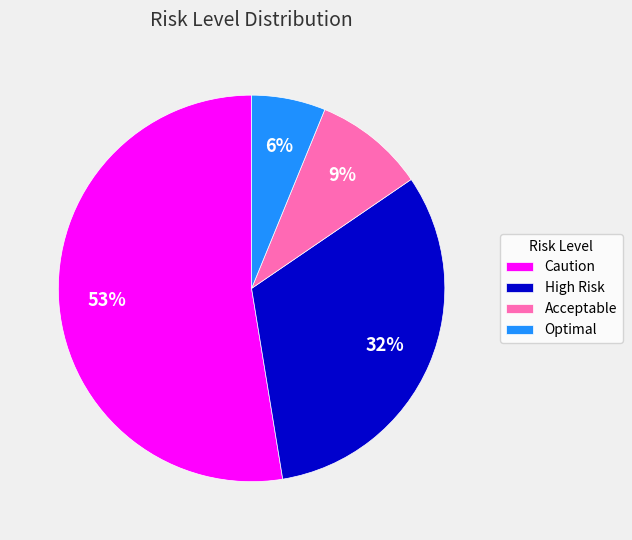

To the nearest percent, what percentage of the pie is Acceptable?

9%